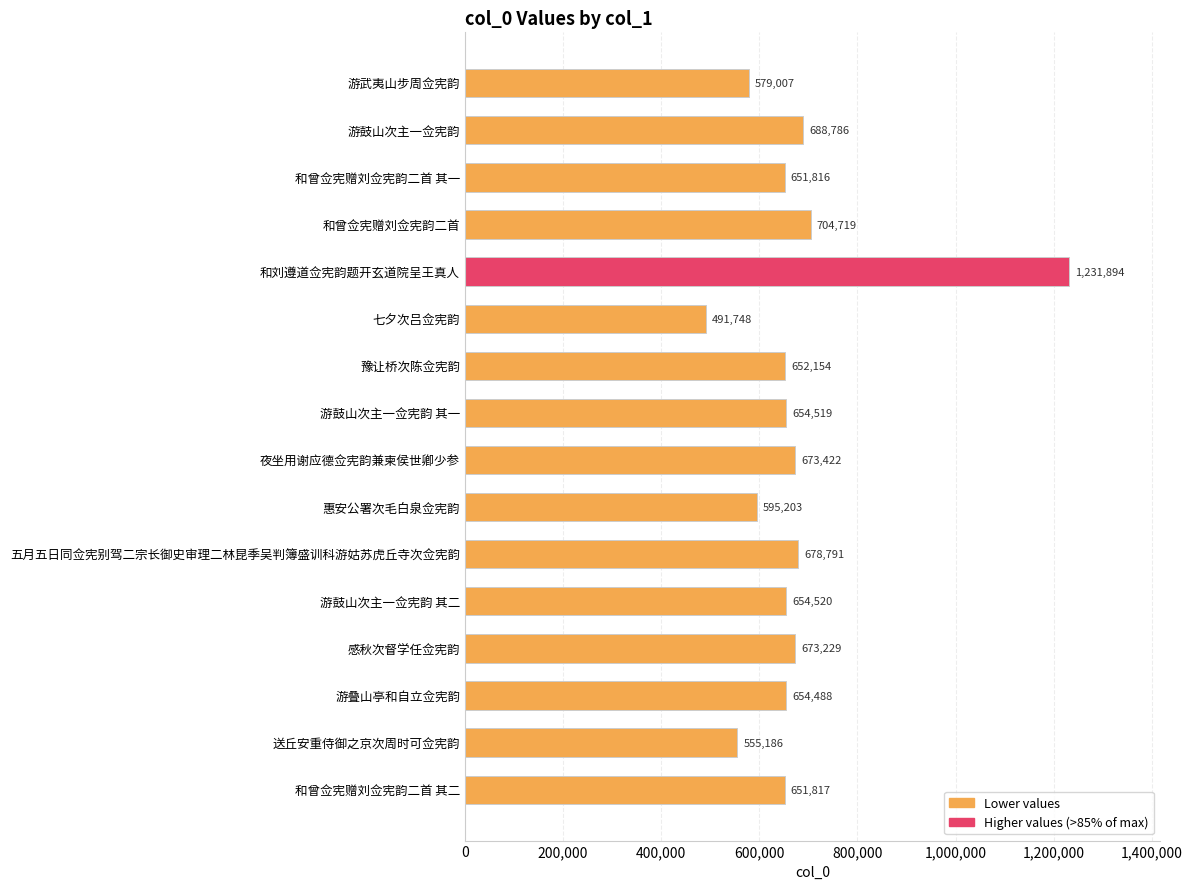

What is the maximum value shown in the chart?

1231894